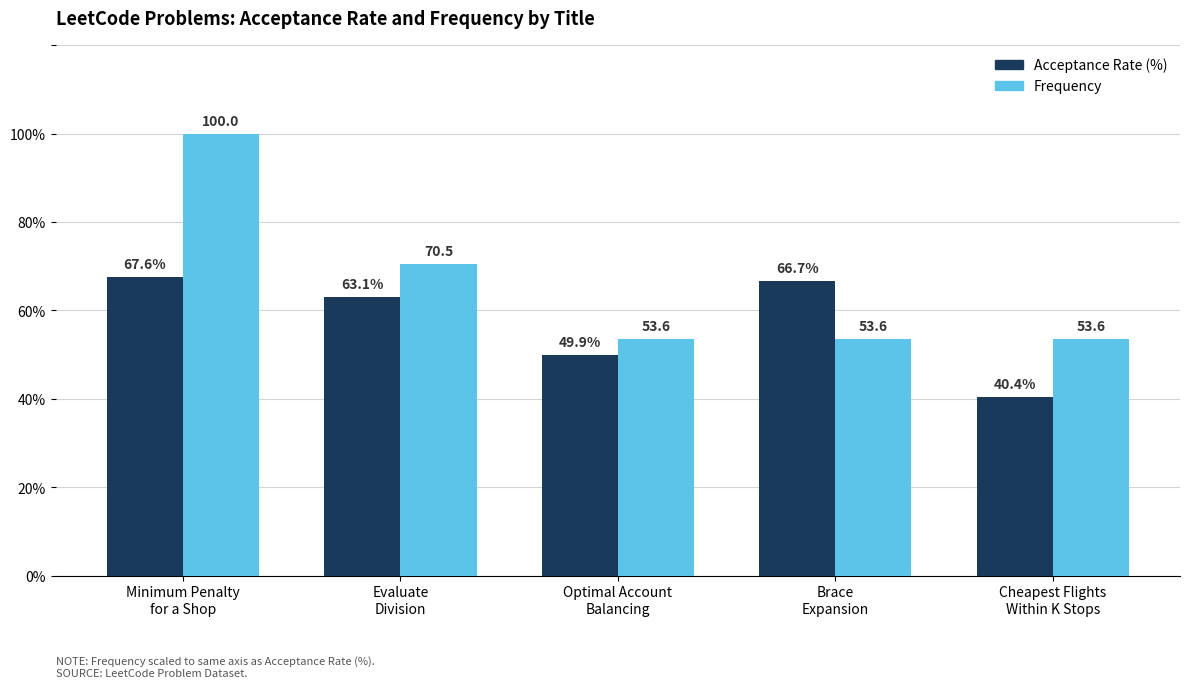

How many values in the Acceptance Rate (%) series exceed 63?

3